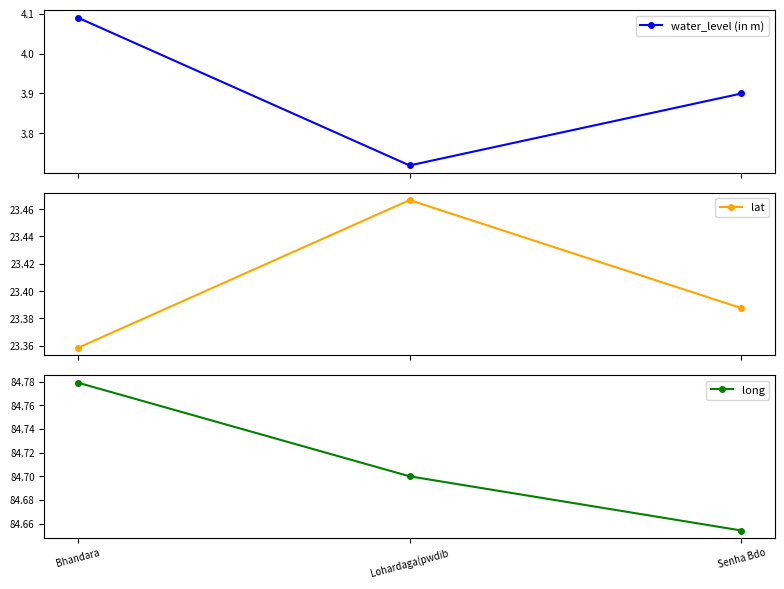

Which has a higher value, Senha Bdo or Lohardaga(pwdib?

Senha Bdo